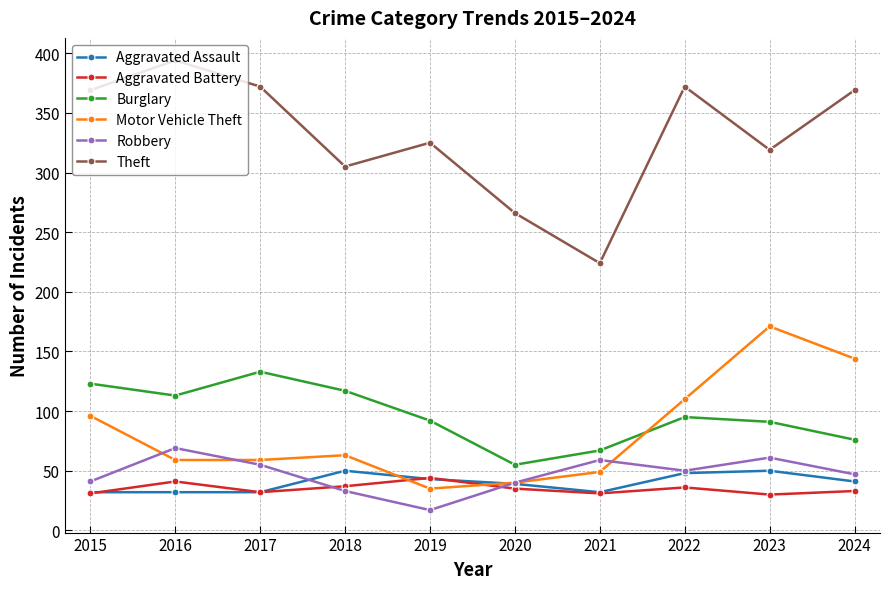

How many interior local peaks does the Motor Vehicle Theft series have?

2